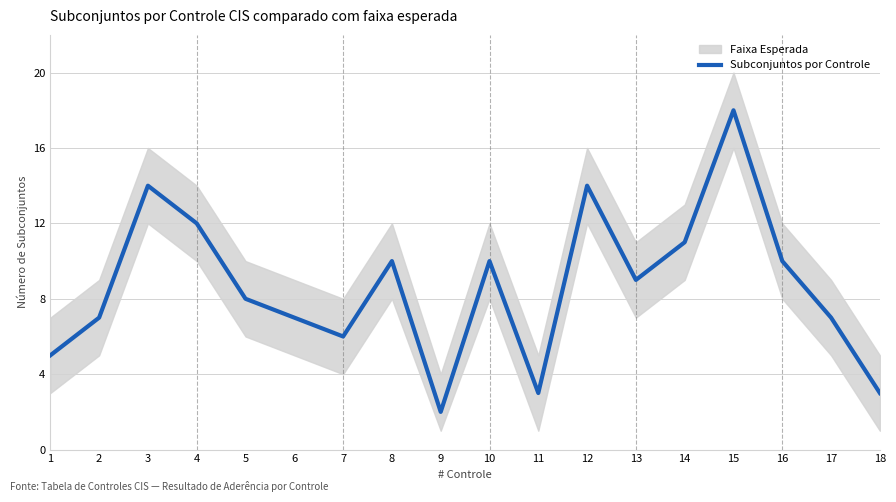

Between 17 and 9, which is larger?

17